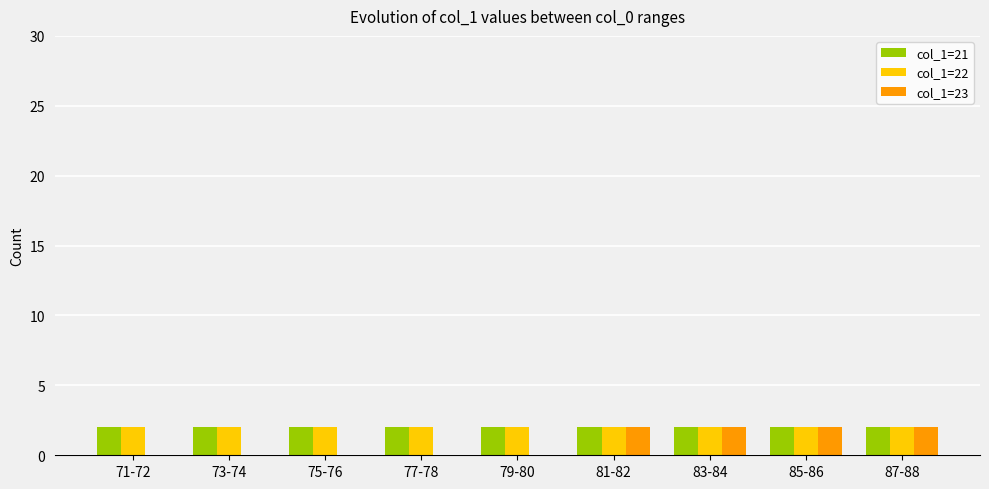

What are all the series names shown in the legend?

col_1=21, col_1=22, col_1=23